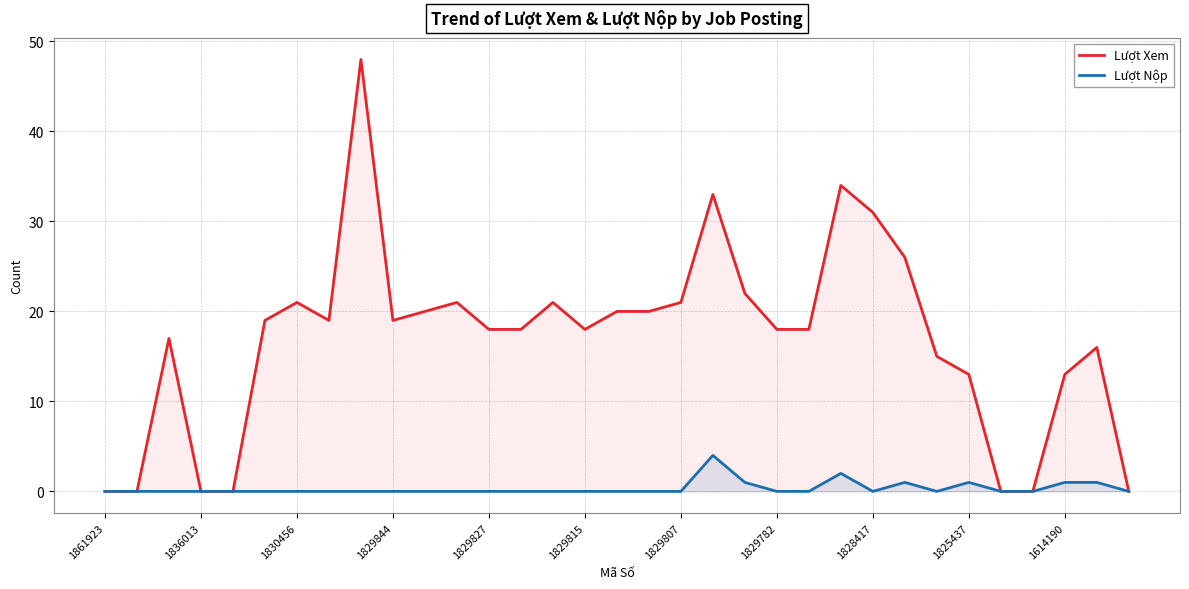

Which series has the largest range (max minus min)?

Lượt Xem